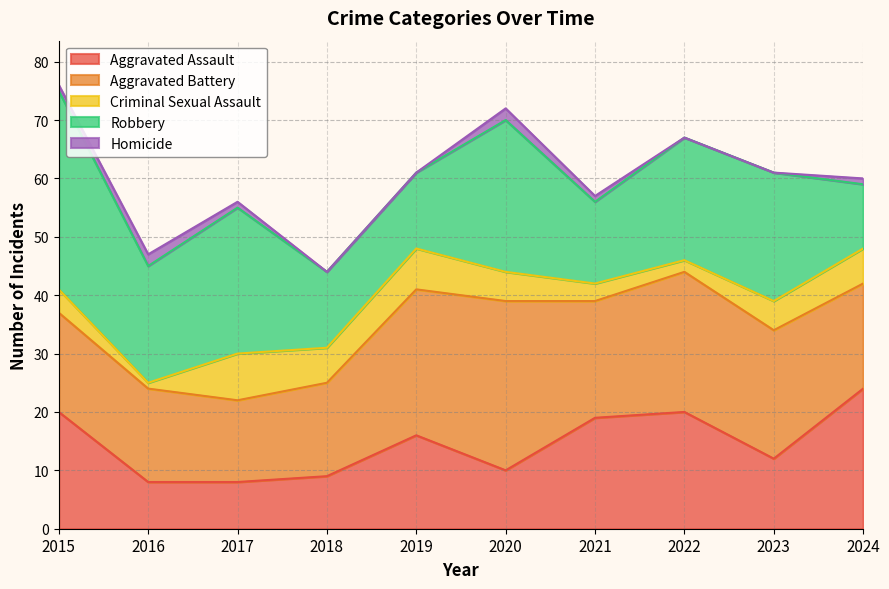

At 2022, list the series in order from smallest to largest.

Homicide, Criminal Sexual Assault, Aggravated Assault, Robbery, Aggravated Battery